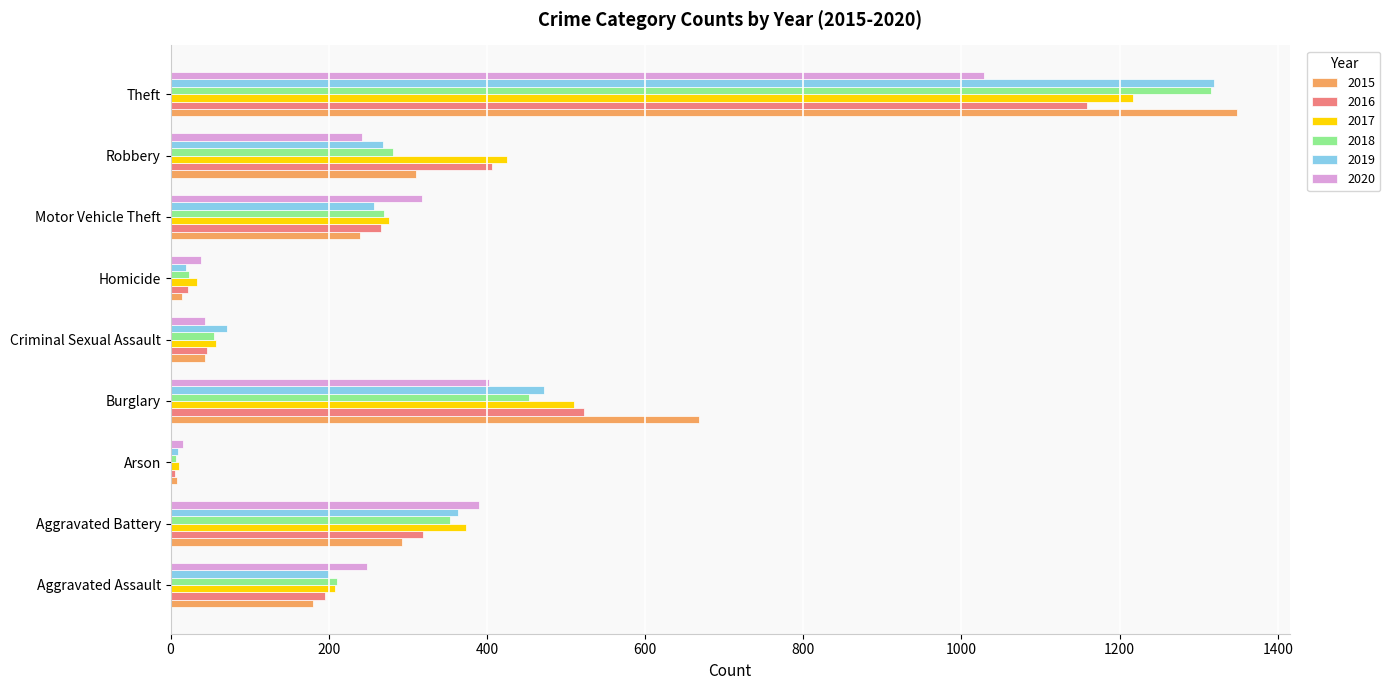

At how many categories does at least one series exceed 963?

1